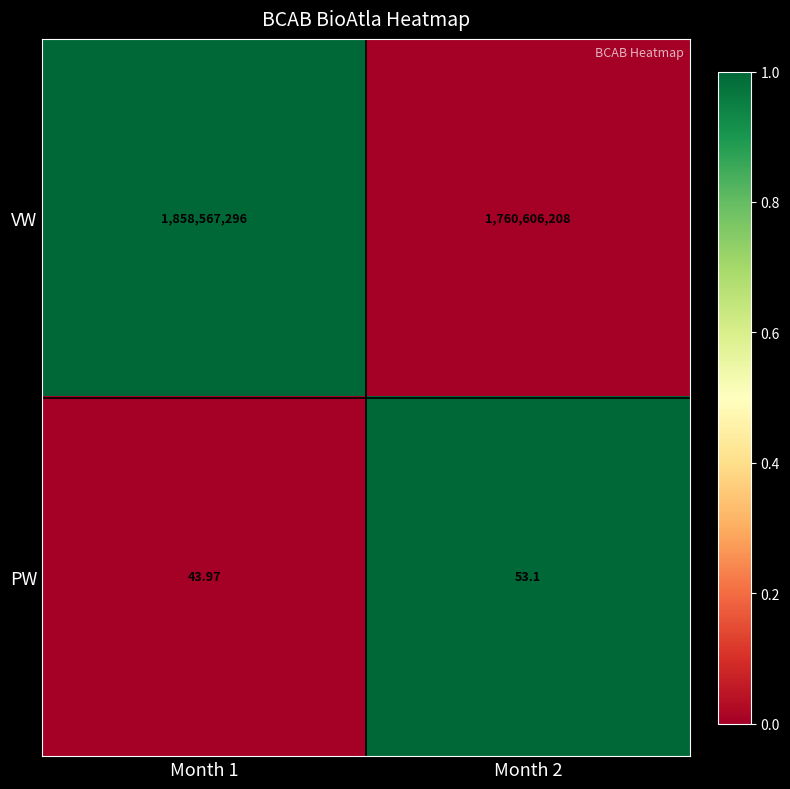

Which series has the largest total across all categories?

VW